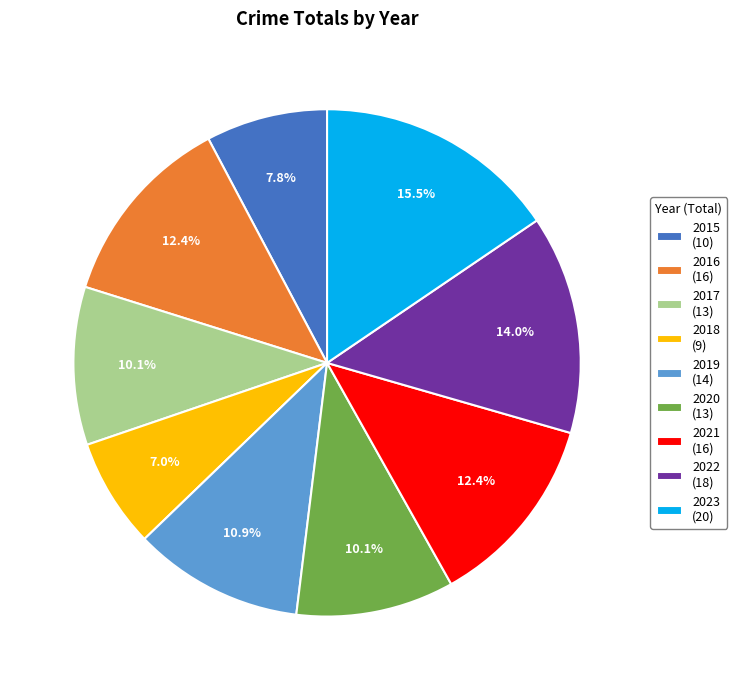

Count the number of slices in the pie.

9